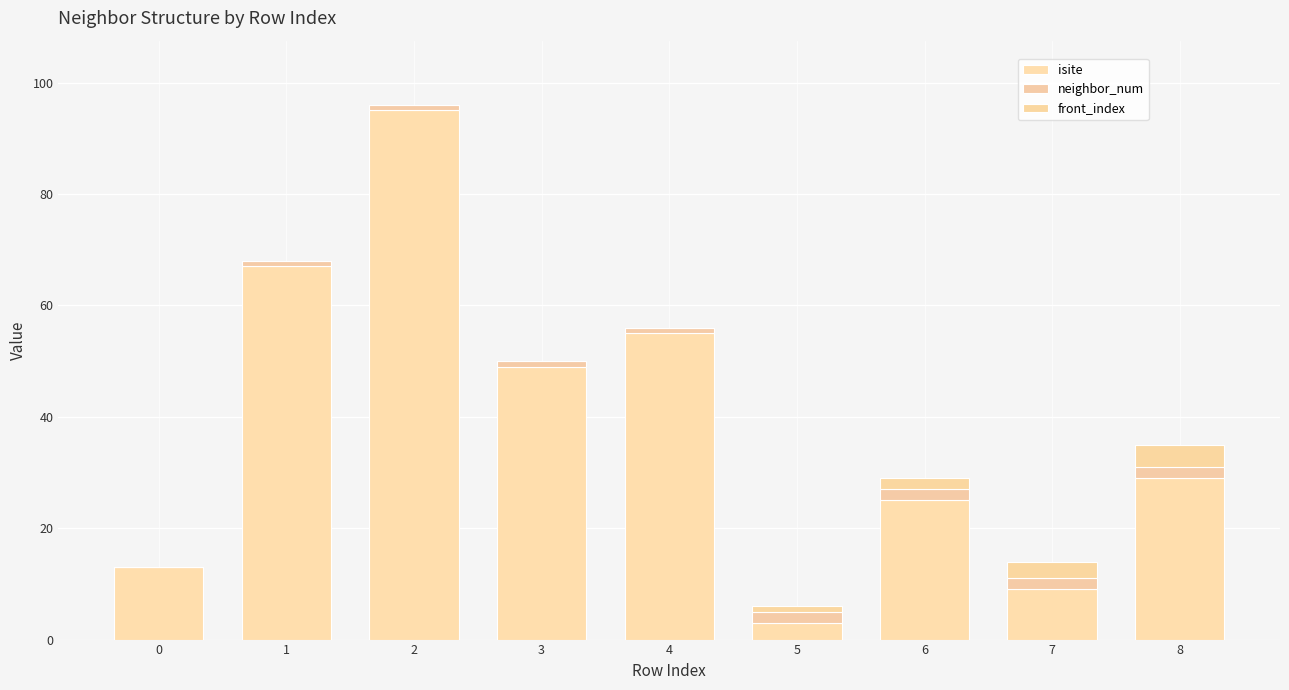

List the labels in order of isite value, largest first.

2, 1, 4, 3, 8, 6, 0, 7, 5